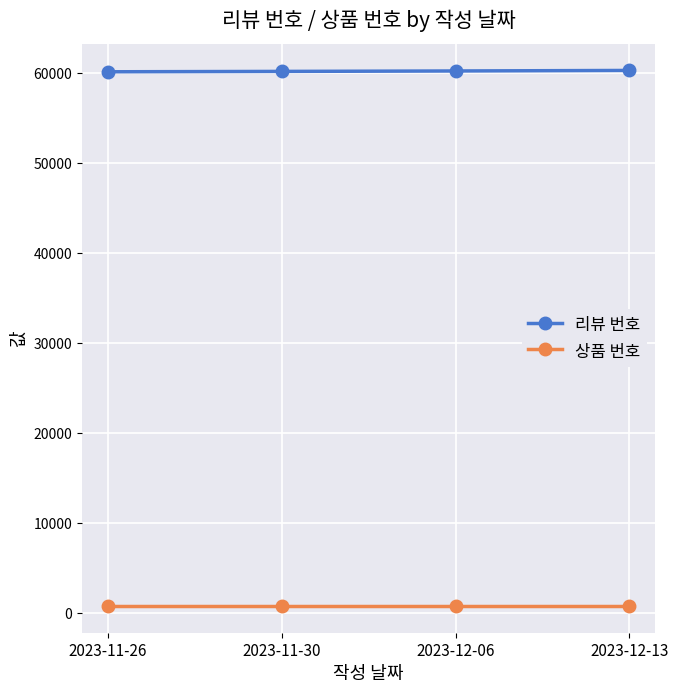

At how many categories does at least one series exceed 16976?

4